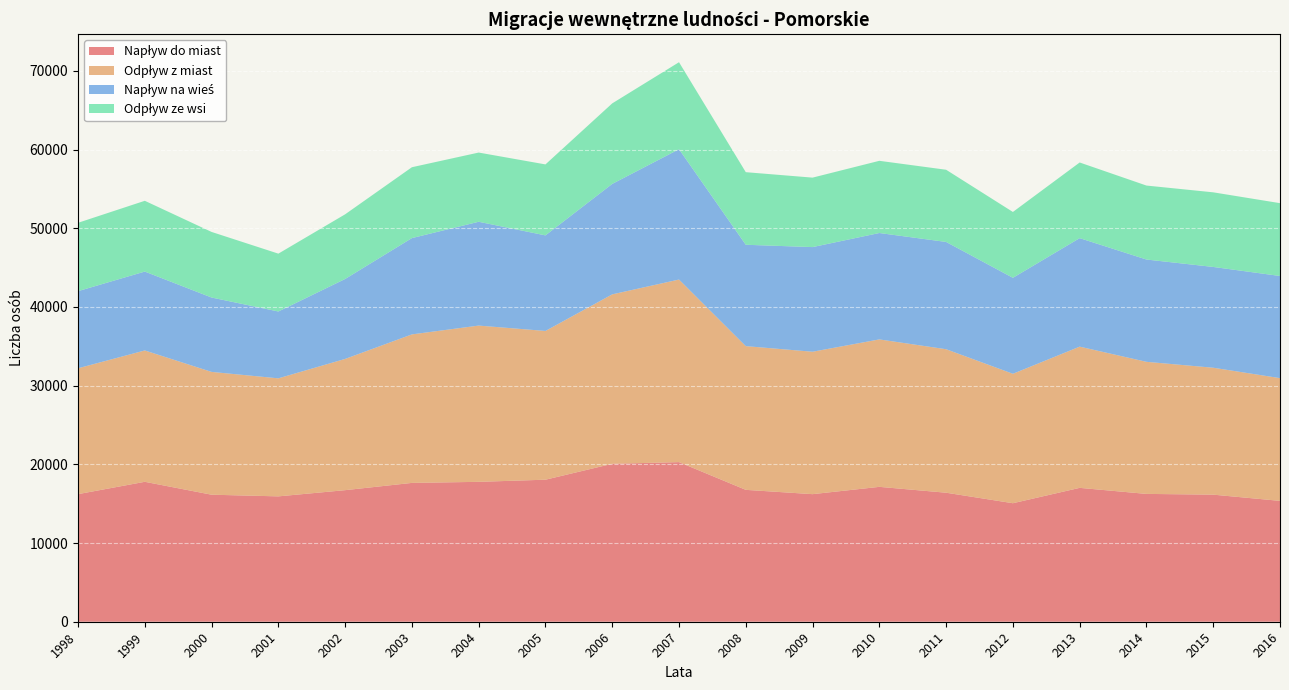

Reading left to right, transcribe all the data shown in this chart.

Napływ do miast: 1998=16214	1999=17782	2000=16142	2001=15931	2002=16719	2003=17642	2004=17777	2005=18049	2006=20070	2007=20283	2008=16759	2009=16212	2010=17140	2011=16395	2012=15060	2013=17012	2014=16244	2015=16149	2016=15358
Odpływ z miast: 1998=15994	1999=16692	2000=15606	2001=14999	2002=16678	2003=18873	2004=19857	2005=18903	2006=21532	2007=23201	2008=18264	2009=18099	2010=18737	2011=18235	2012=16449	2013=17946	2014=16785	2015=16130	2016=15598
Napływ na wieś: 1998=9800	1999=10024	2000=9451	2001=8494	2002=10159	2003=12237	2004=13192	2005=12144	2006=14037	2007=16561	2008=12881	2009=13297	2010=13521	2011=13632	2012=12195	2013=13788	2014=13000	2015=12807	2016=12980
Odpływ ze wsi: 1998=8687	1999=8994	2000=8336	2001=7352	2002=8218	2003=9006	2004=8796	2005=9020	2006=10234	2007=11057	2008=9225	2009=8828	2010=9175	2011=9174	2012=8369	2013=9614	2014=9400	2015=9482	2016=9255